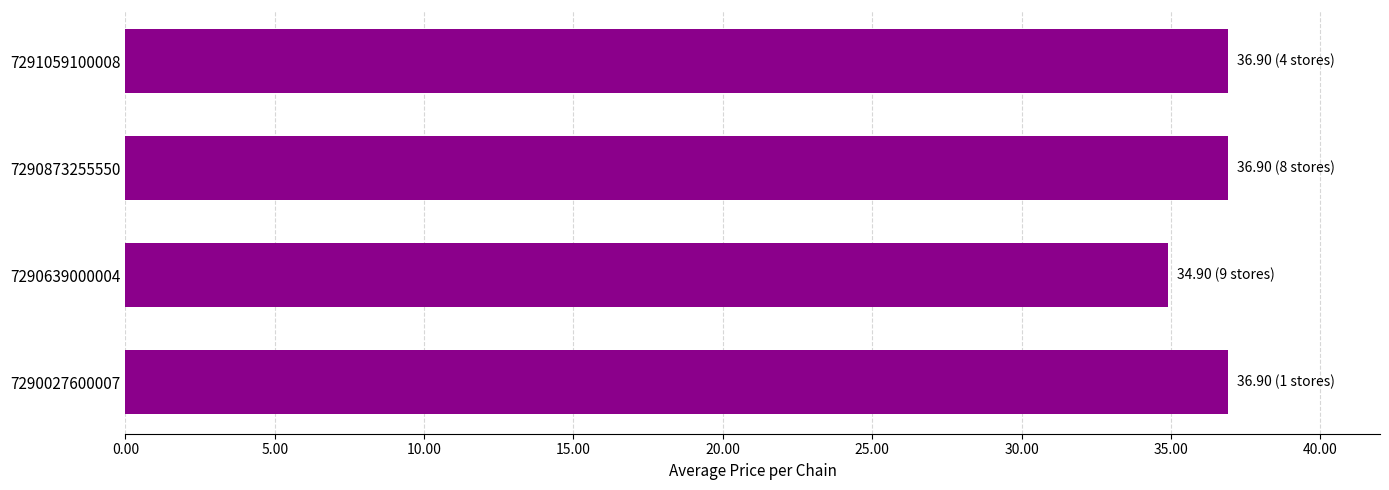

What is the change in value from 7290027600007 to 7290639000004?

-2.0